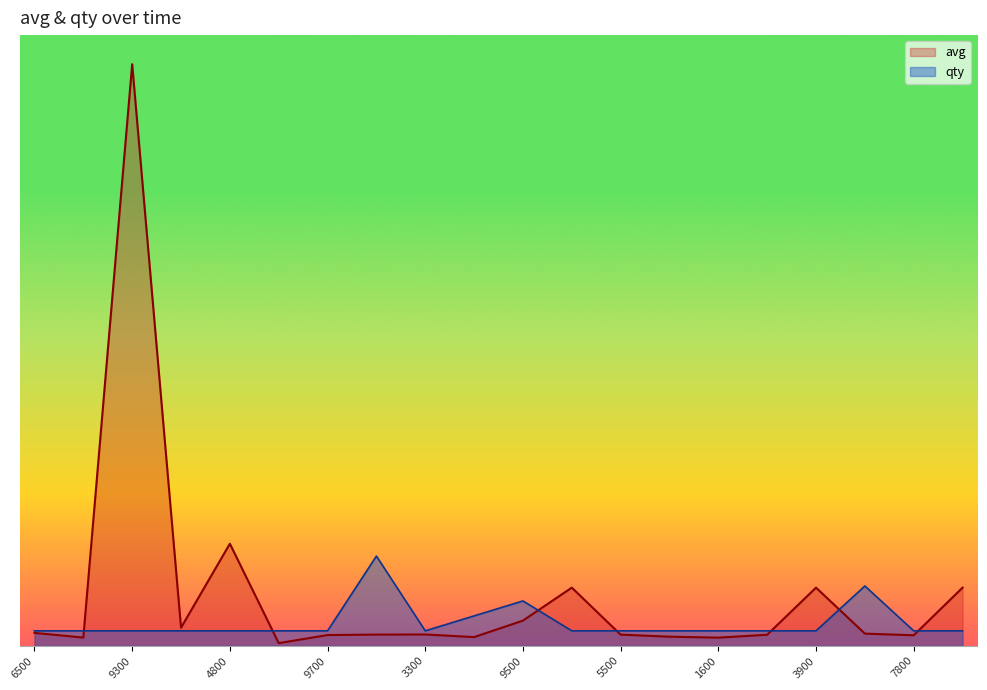

Rank the series by their average value, from highest to lowest.

avg, qty